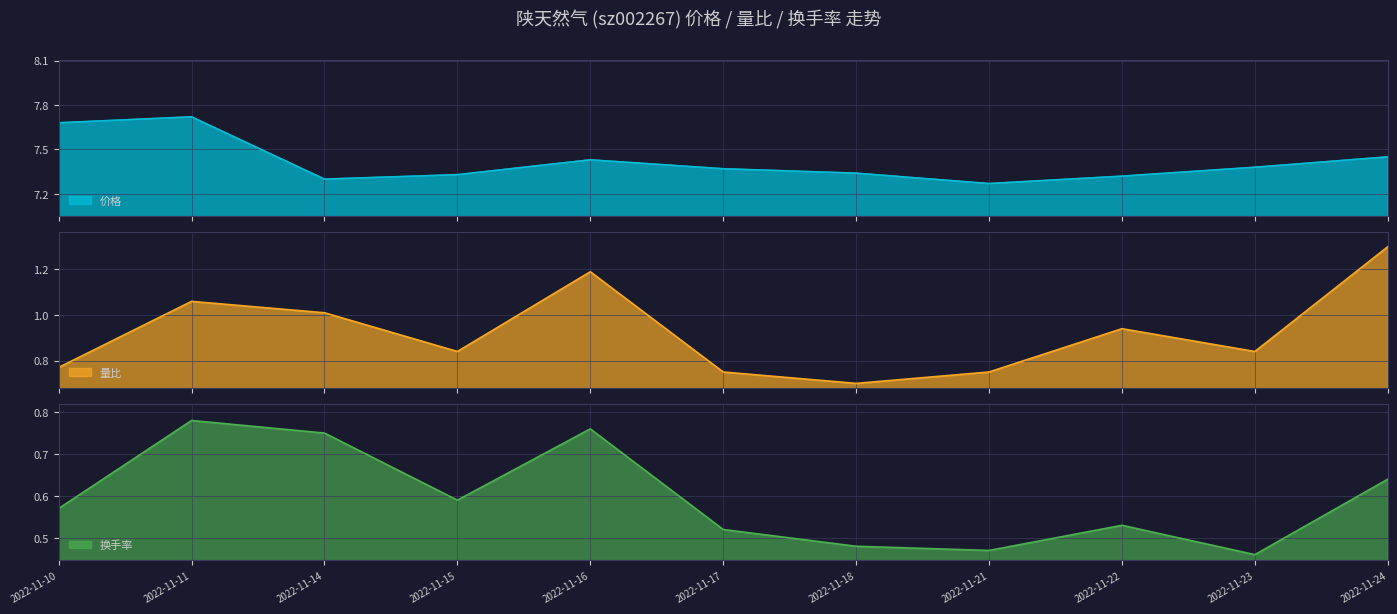

Is it true that 量比 equals 0.9 at 2022-11-24?

False